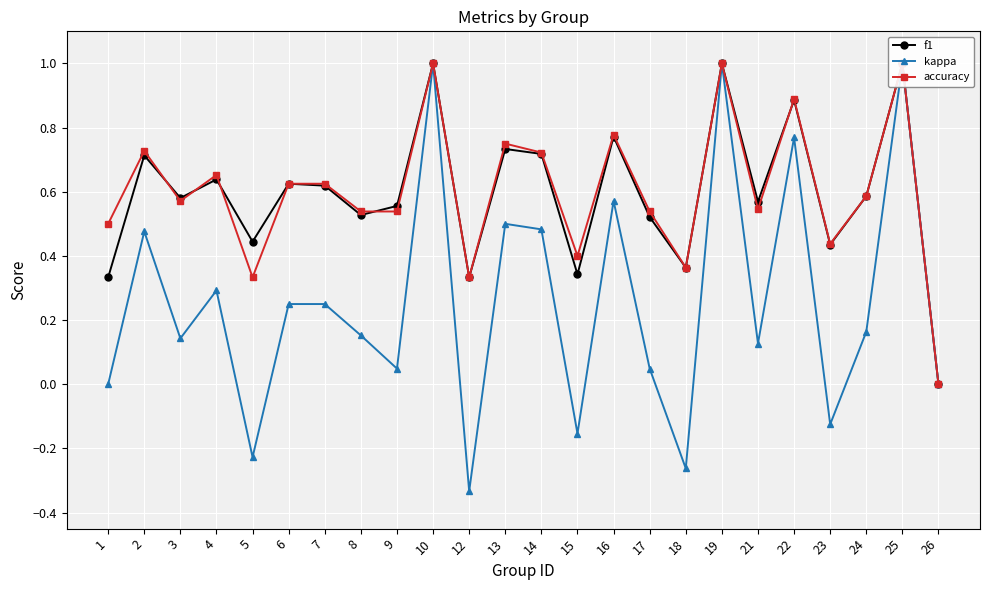

How many distinct data groups are displayed?

3